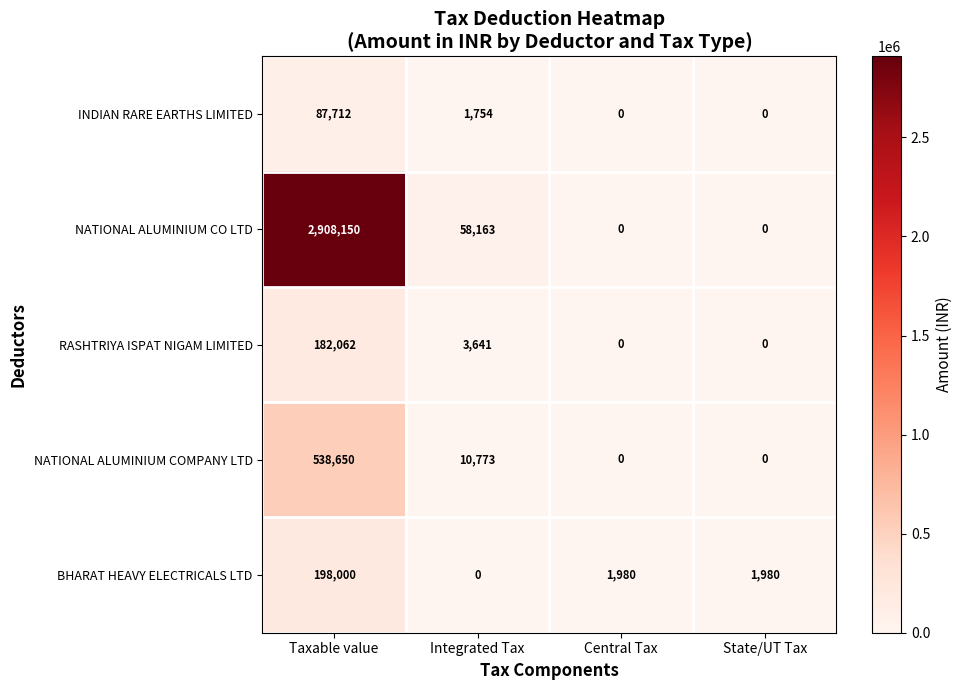

How many distinct data groups are displayed?

5